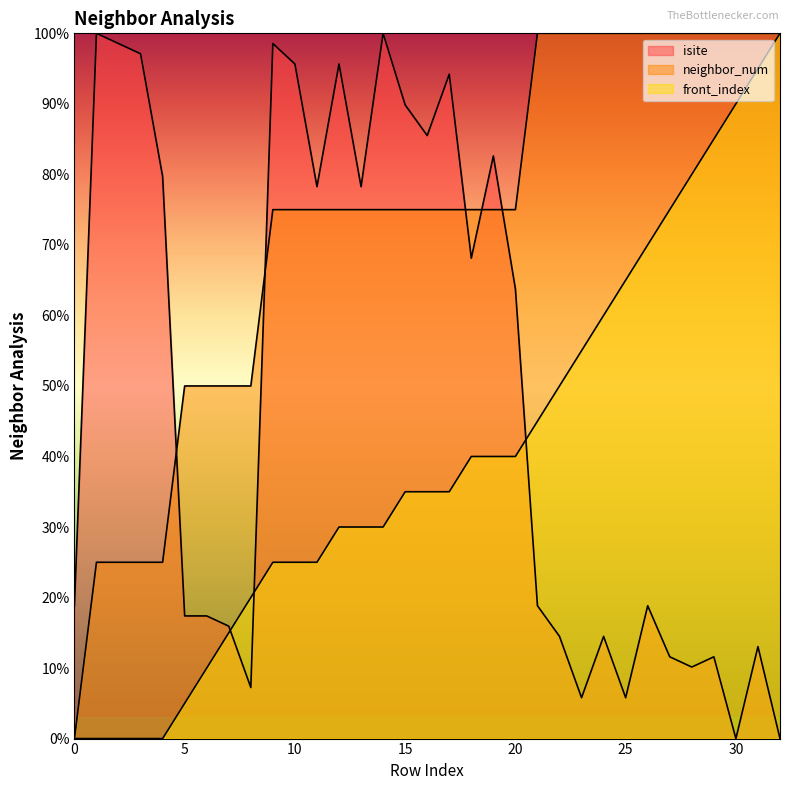

Reading left to right, transcribe all the data shown in this chart.

isite: 18.8	100.0	98.6	97.1	79.7	17.4	17.4	15.9	7.2	98.6	95.7	78.3	95.7	78.3	100.0	89.9	85.5	94.2	68.1	82.6	63.8	18.8	14.5	5.8	14.5	5.8	18.8	11.6	10.1	11.6	0.0	13.0	0.0
neighbor_num: 0.0	25.0	25.0	25.0	25.0	50.0	50.0	50.0	50.0	75.0	75.0	75.0	75.0	75.0	75.0	75.0	75.0	75.0	75.0	75.0	75.0	100.0	100.0	100.0	100.0	100.0	100.0	100.0	100.0	100.0	100.0	100.0	100.0
front_index: 0.0	0.0	0.0	0.0	0.0	5.0	10.0	15.0	20.0	25.0	25.0	25.0	30.0	30.0	30.0	35.0	35.0	35.0	40.0	40.0	40.0	45.0	50.0	55.0	60.0	65.0	70.0	75.0	80.0	85.0	90.0	95.0	100.0